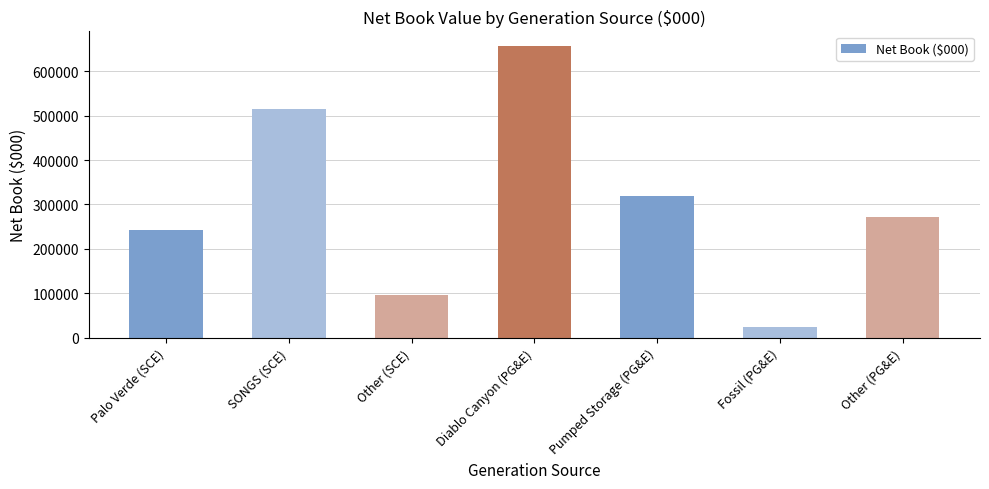

Is it true that the value at Other (SCE) is 150703.5?

False